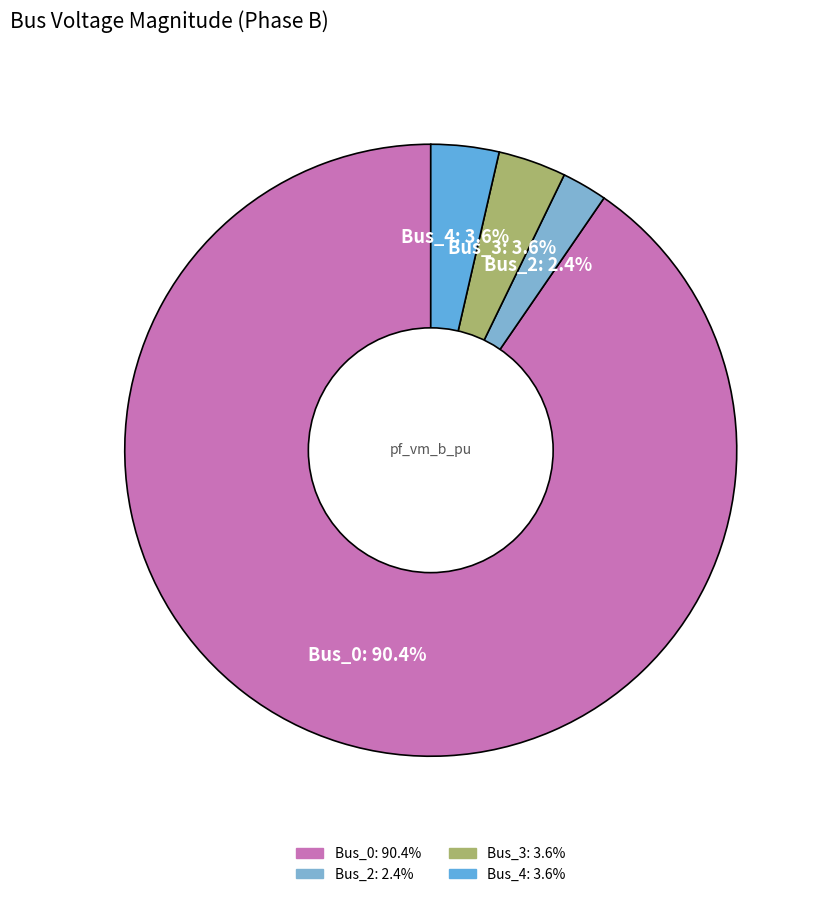

To the nearest percent, what is the average slice percentage?

25%